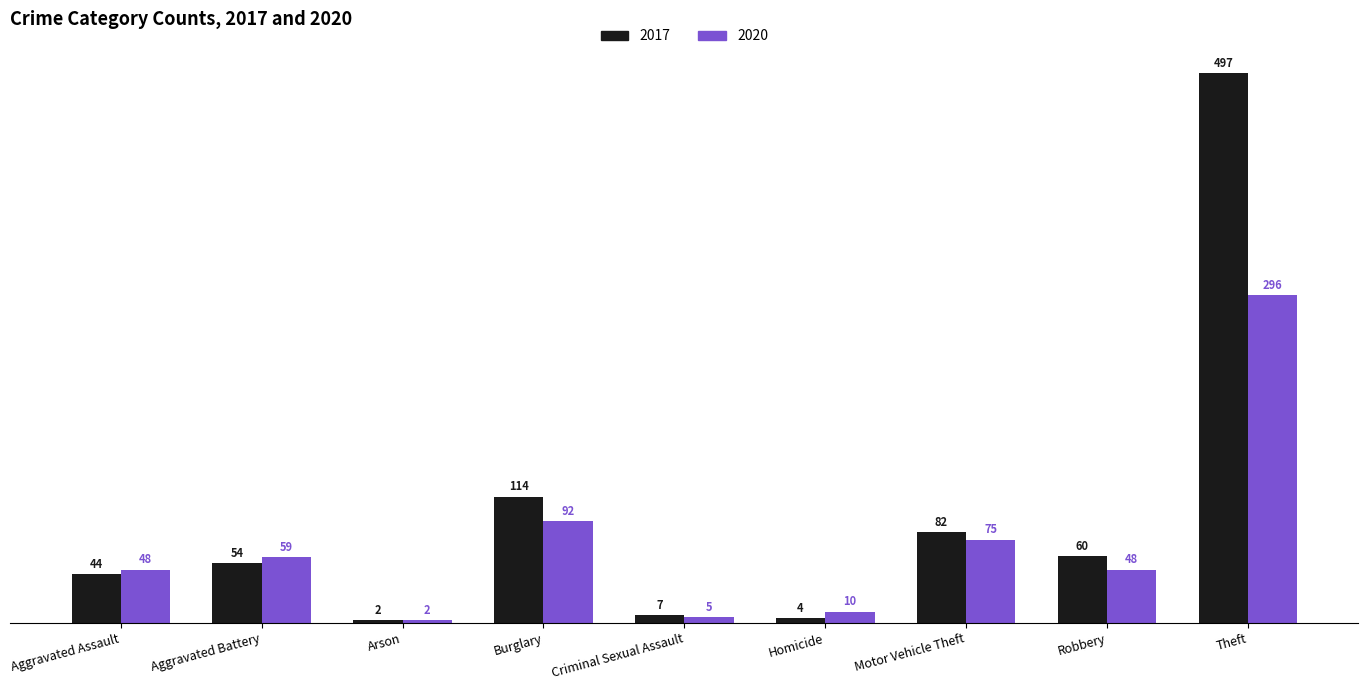

What are all the series names shown in the legend?

2017, 2020